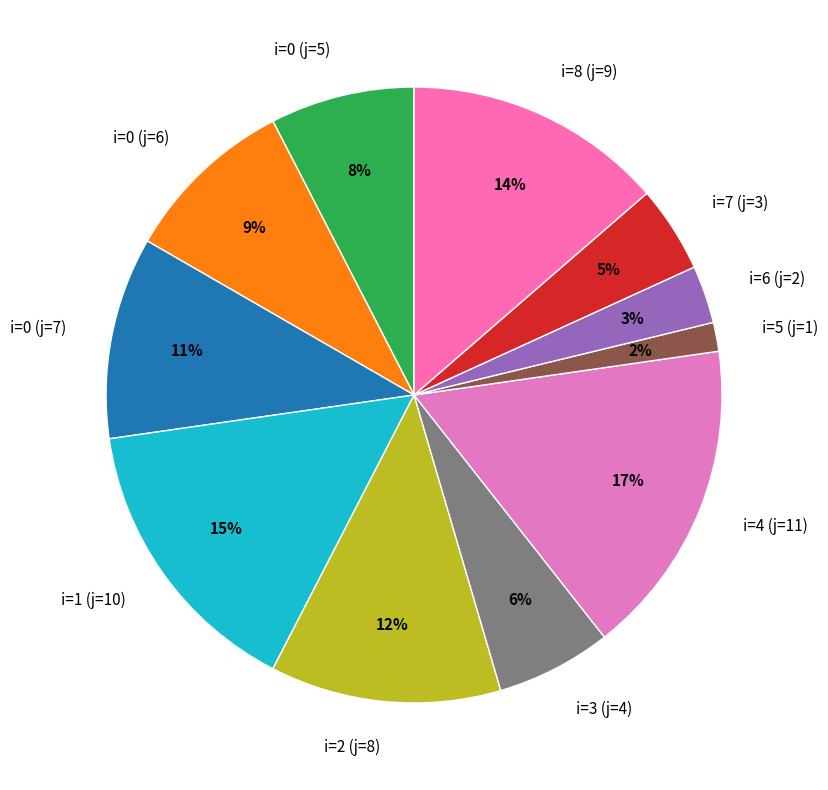

Between i=0 (j=6) and i=8 (j=9), which is larger?

i=8 (j=9)